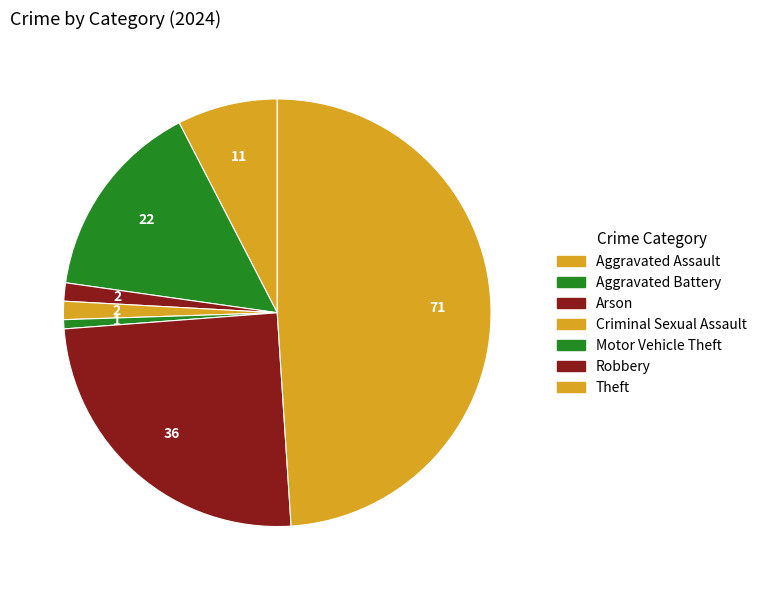

How many segments does this pie chart have?

7